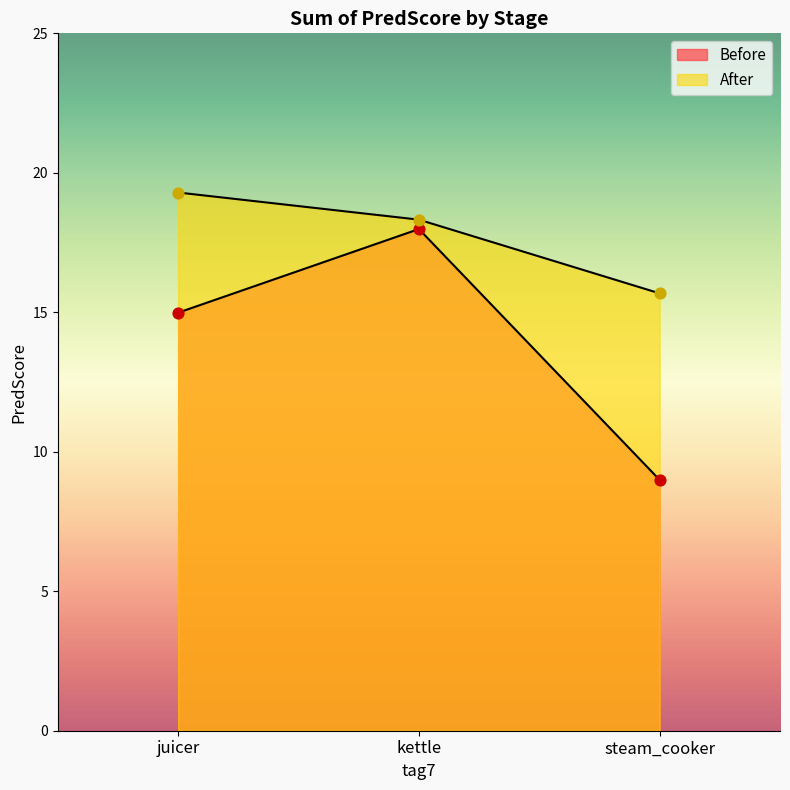

Which series reaches the minimum Y coordinate?

Before